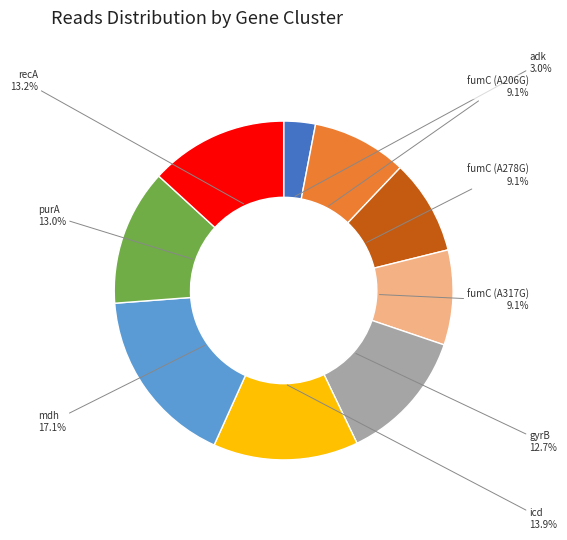

What is the smallest slice in the pie chart?

adk